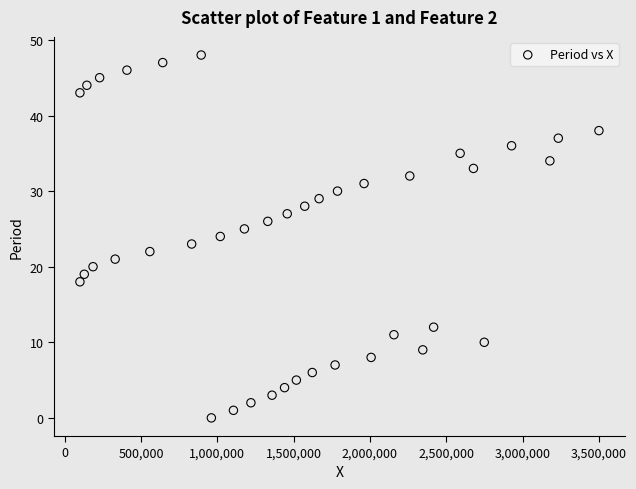

What is the range of Y values (max minus min)?

48